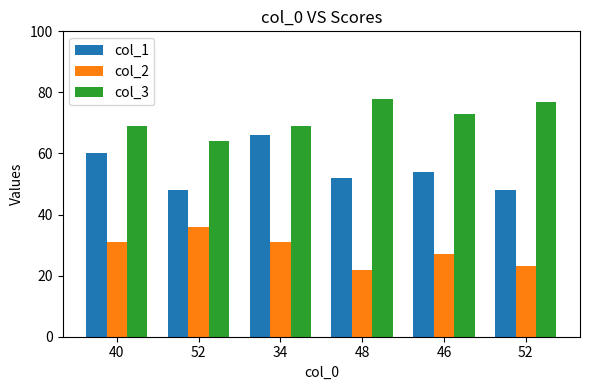

Between 34 and 46, which is larger?

34